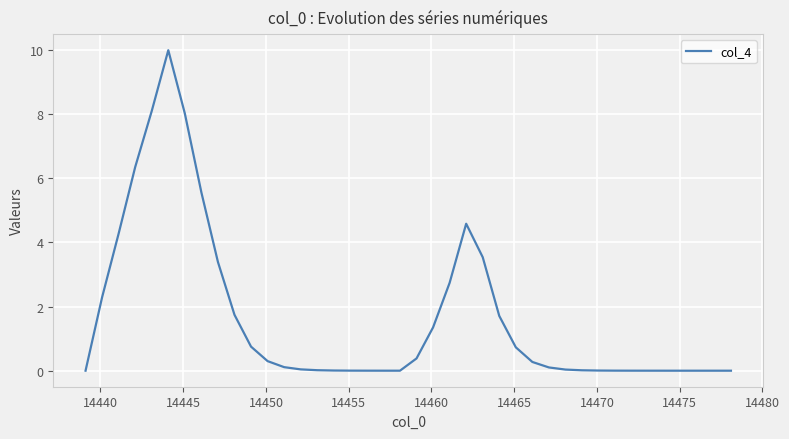

Count the number of categories in the chart.

40